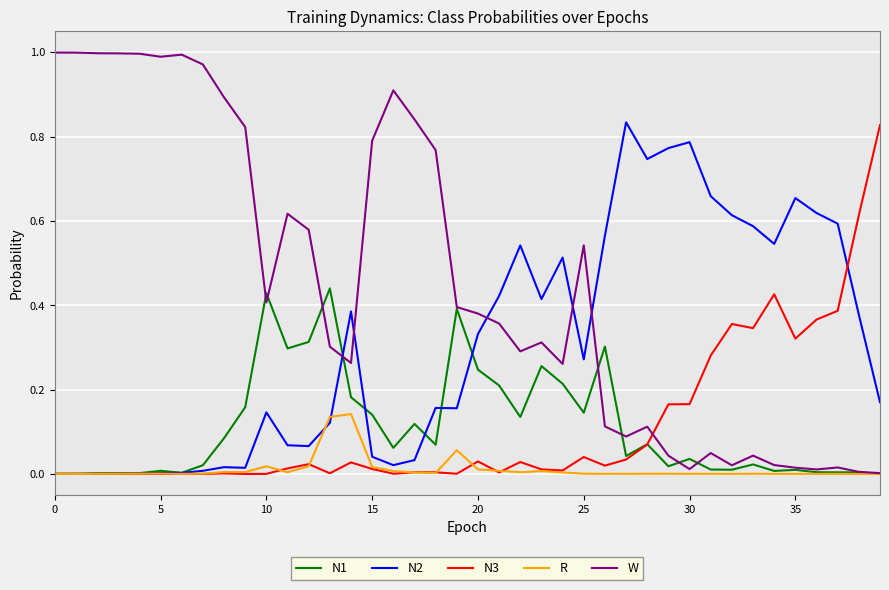

What is the sum of all N1 values?

4.5